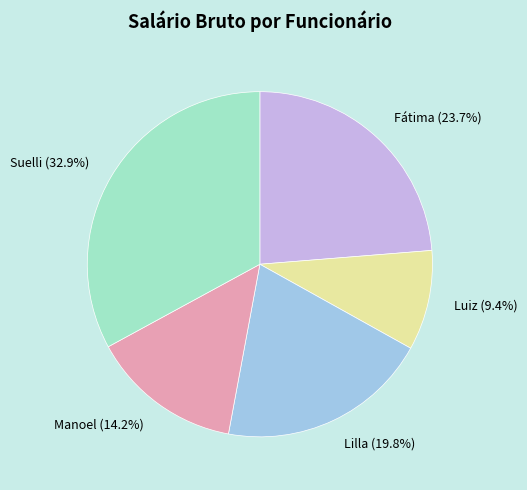

Between Fátima and Suelli, which is larger?

Suelli